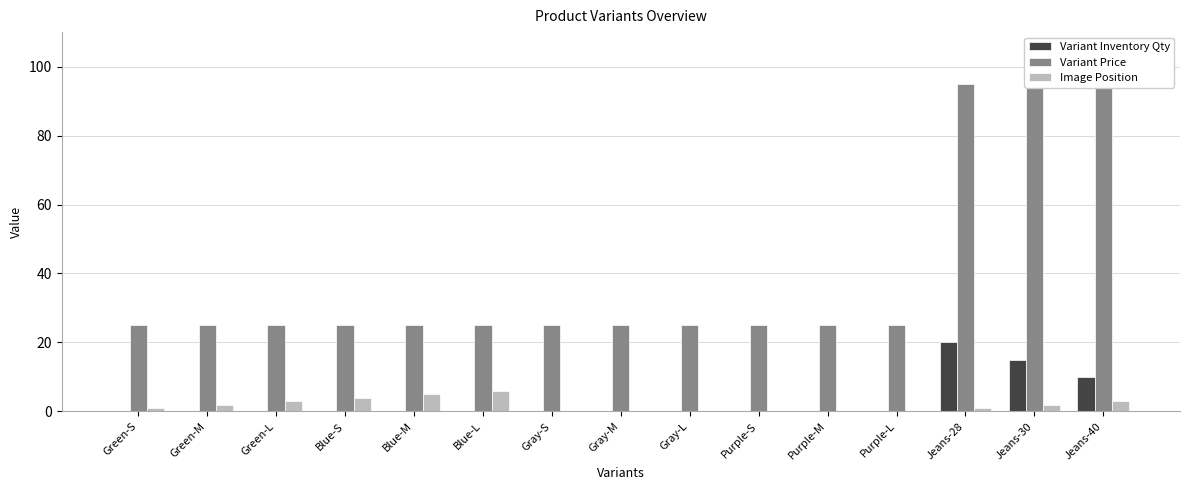

What is the label of the 14th bar from the right?

Green-M